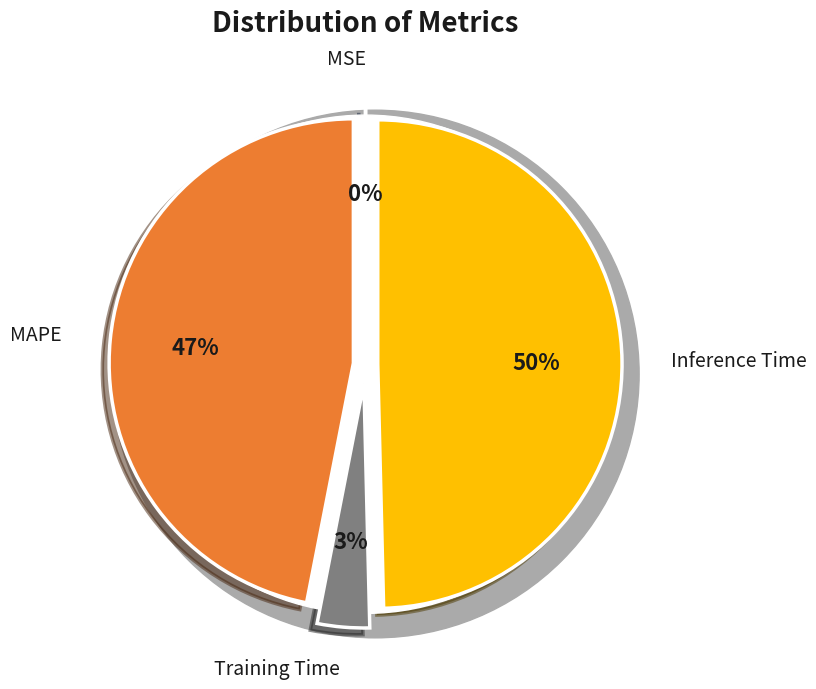

Count the number of slices in the pie.

5